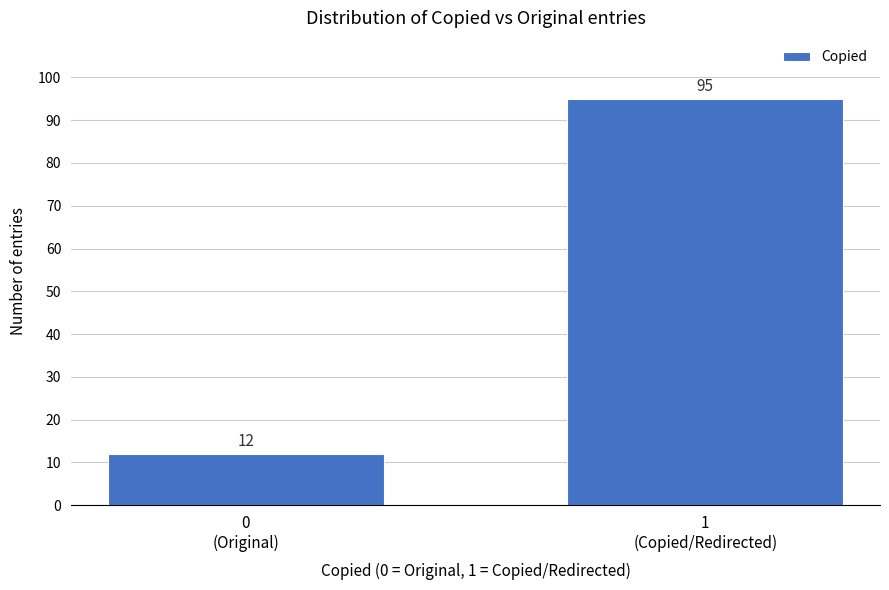

Reading left to right, list all the values displayed in this chart.

12	95